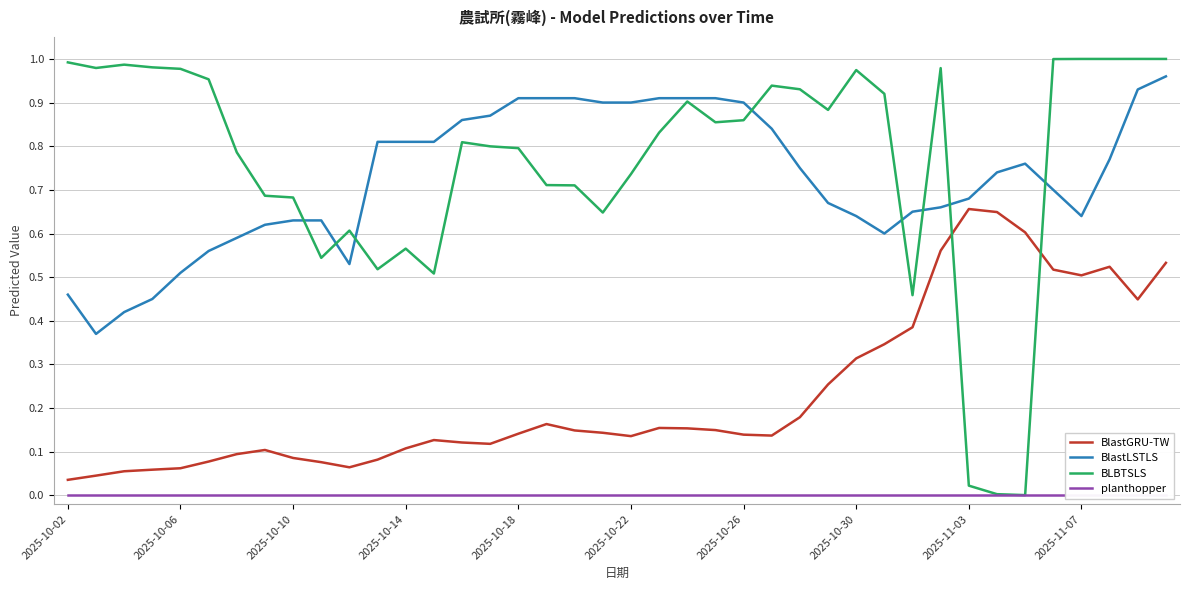

How many data points does each series have?

40